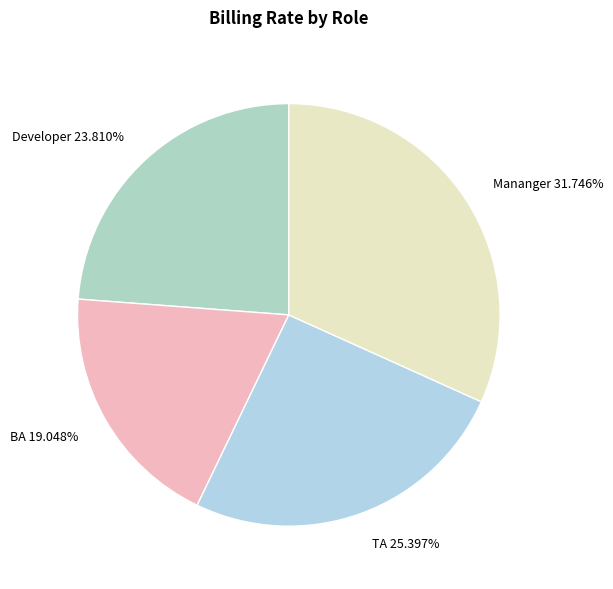

What is the total percentage of TA and BA?

44.4%